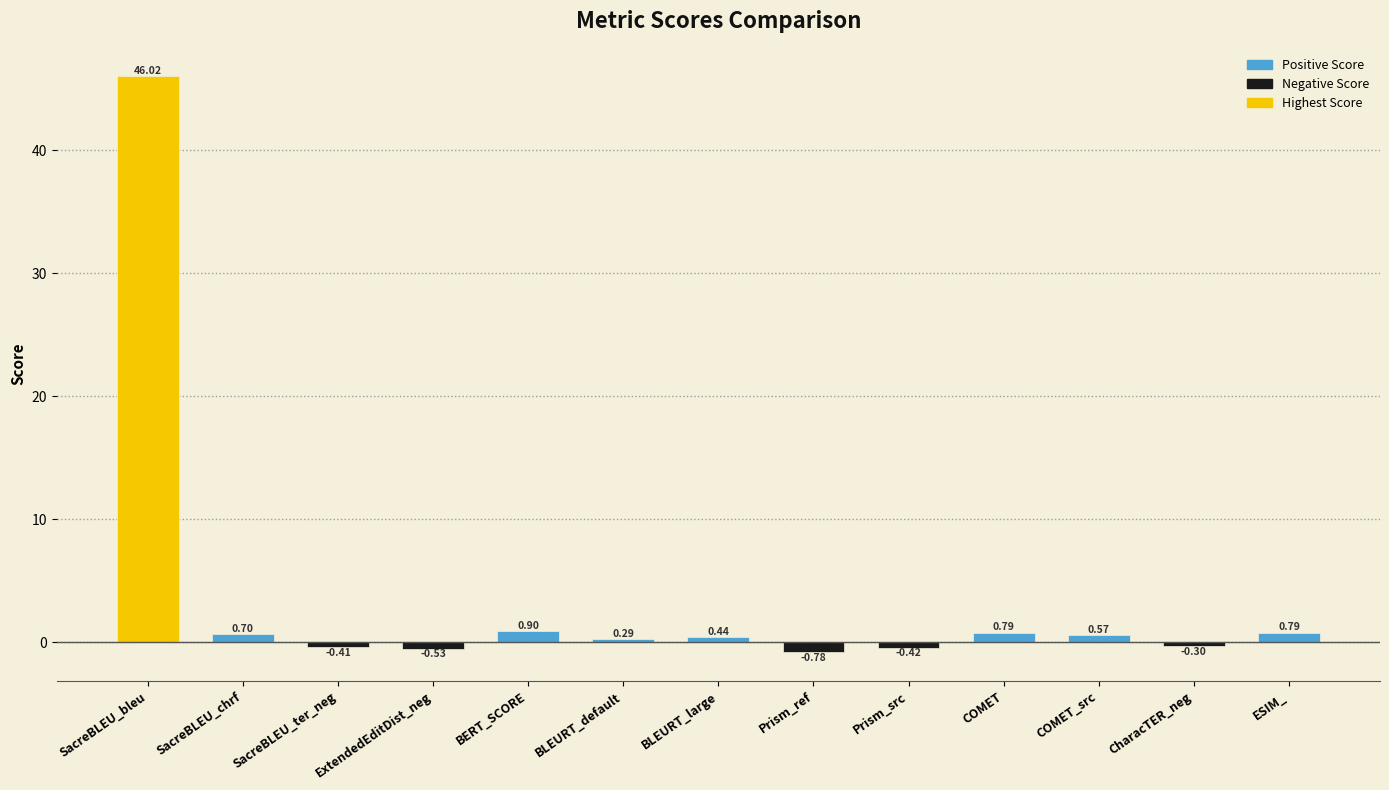

At which category does the chart reach its minimum across all series?

Prism_ref